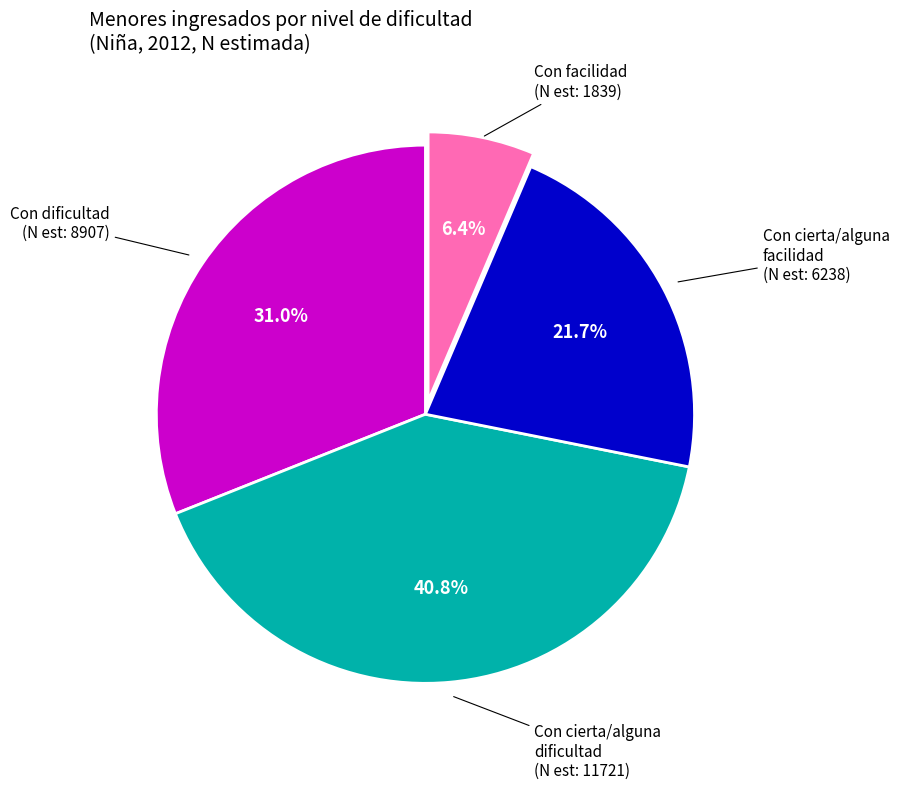

Count the number of slices in the pie.

4